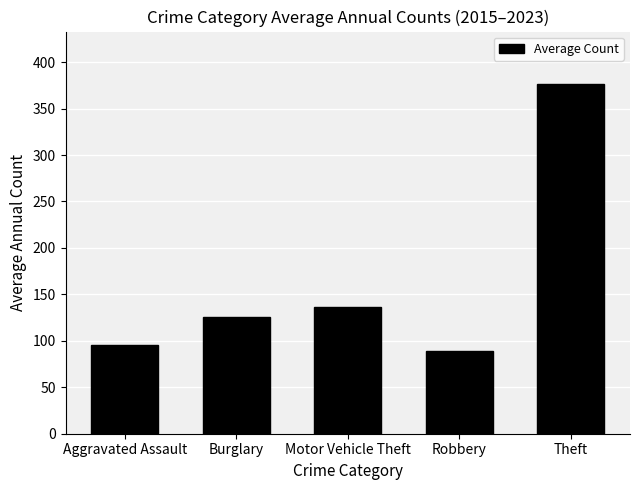

True or false: the data shows 89.2 at Robbery.

True